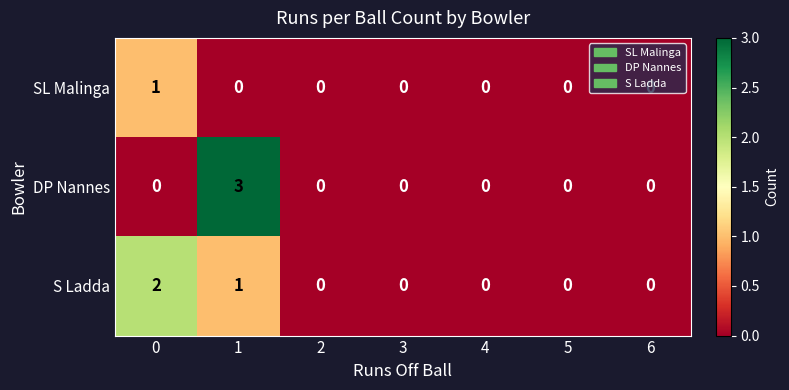

How many categories are shown in the chart?

7